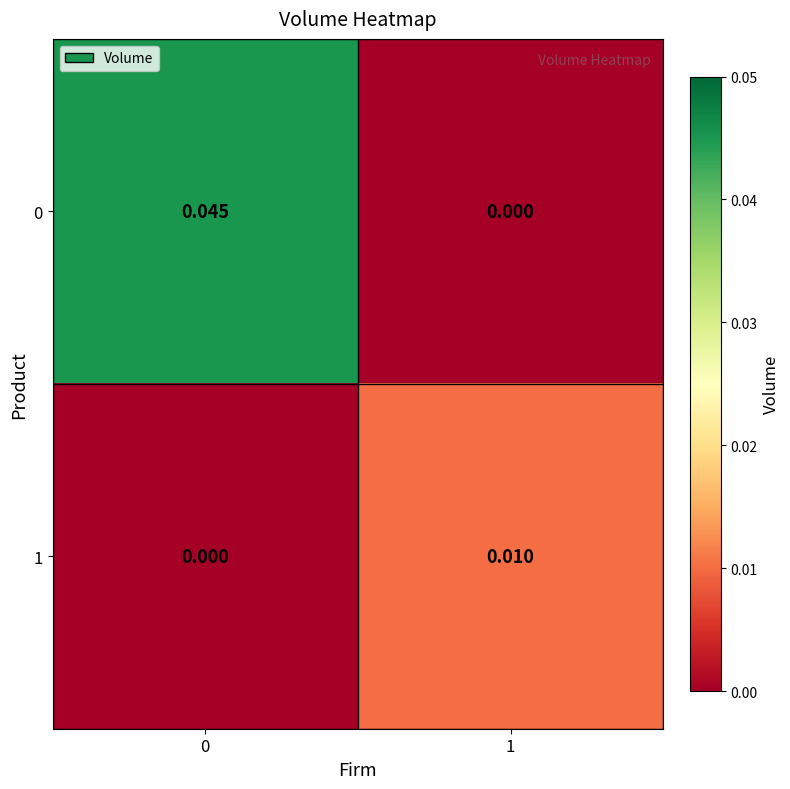

Is the value of 1 at 1 greater than the value of 0 at 0?

No